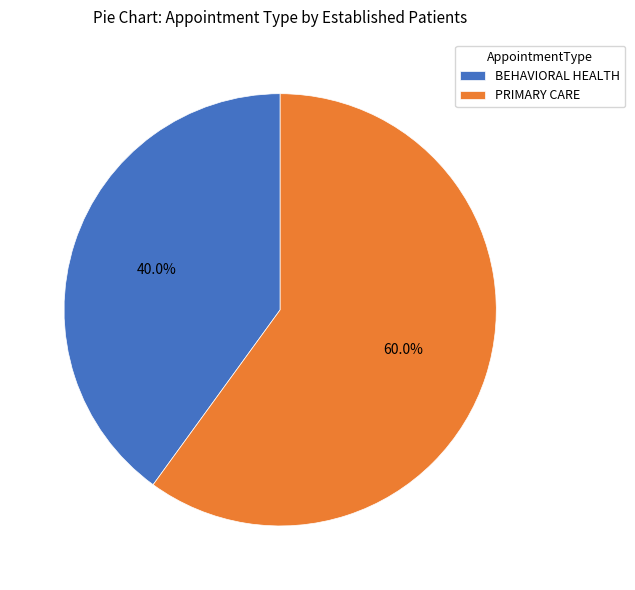

Is it true that BEHAVIORAL HEALTH is 40% of the pie?

True